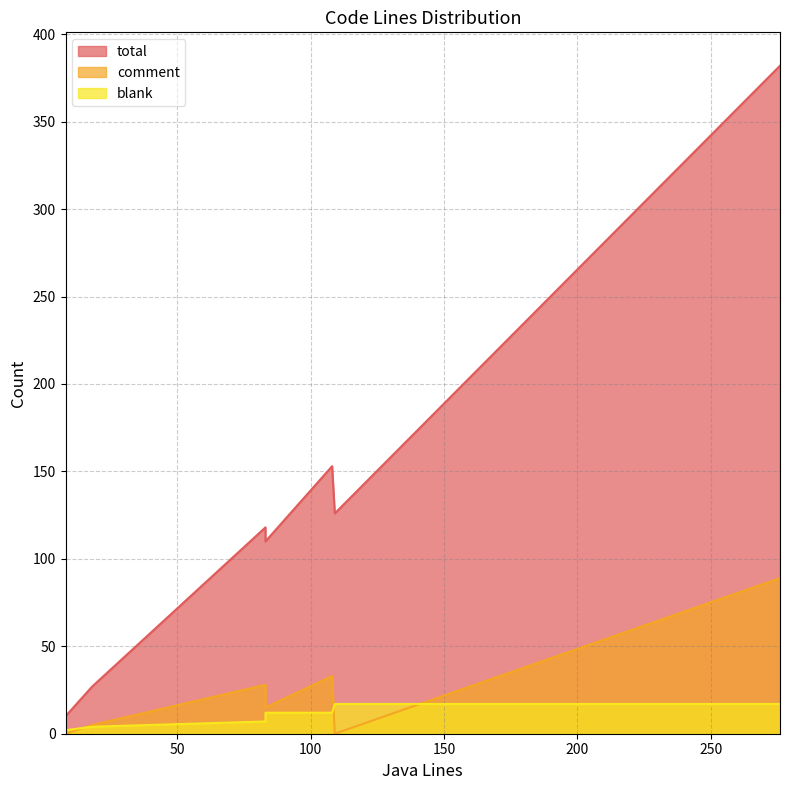

After their last crossing, which series has the higher values: blank or comment?

comment